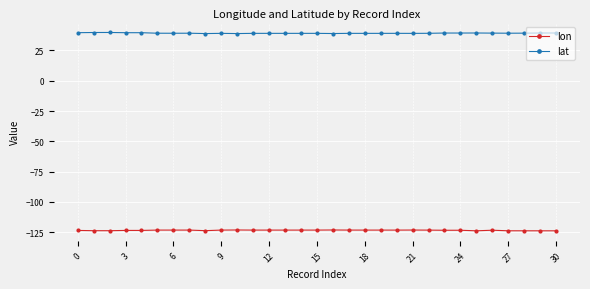

Rank the series by their maximum value, from lowest to highest.

lon, lat